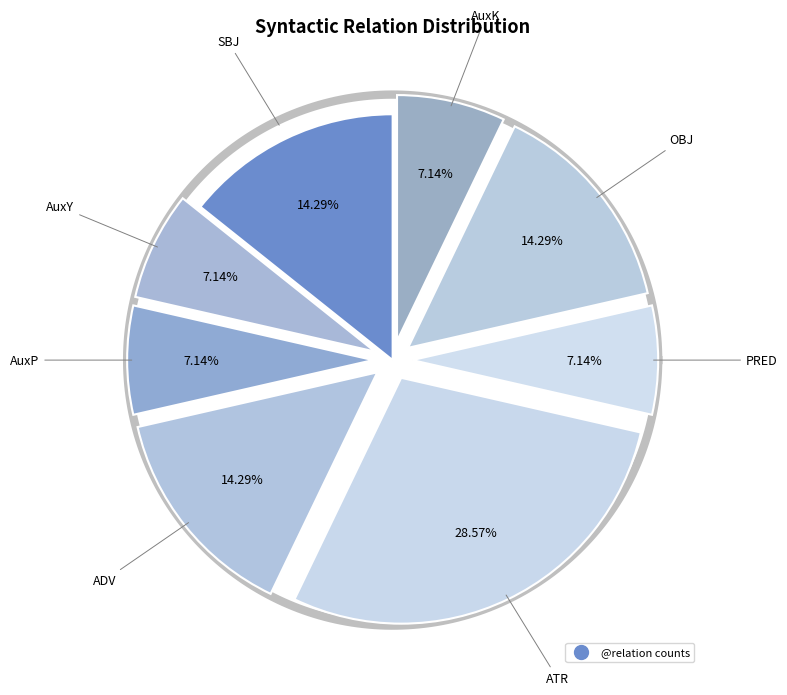

What percentage is the AuxY slice, to the nearest percent?

7%